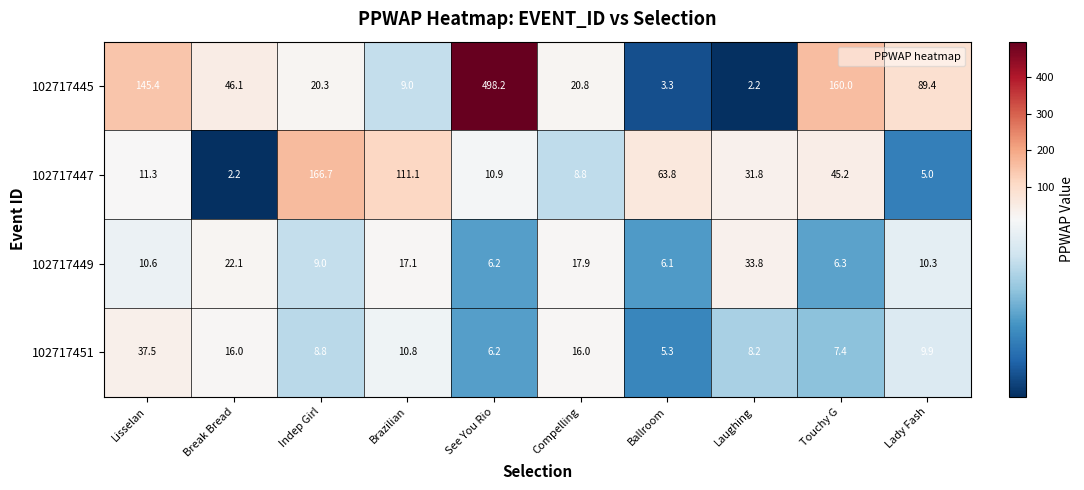

What is the smallest value displayed?

2.2